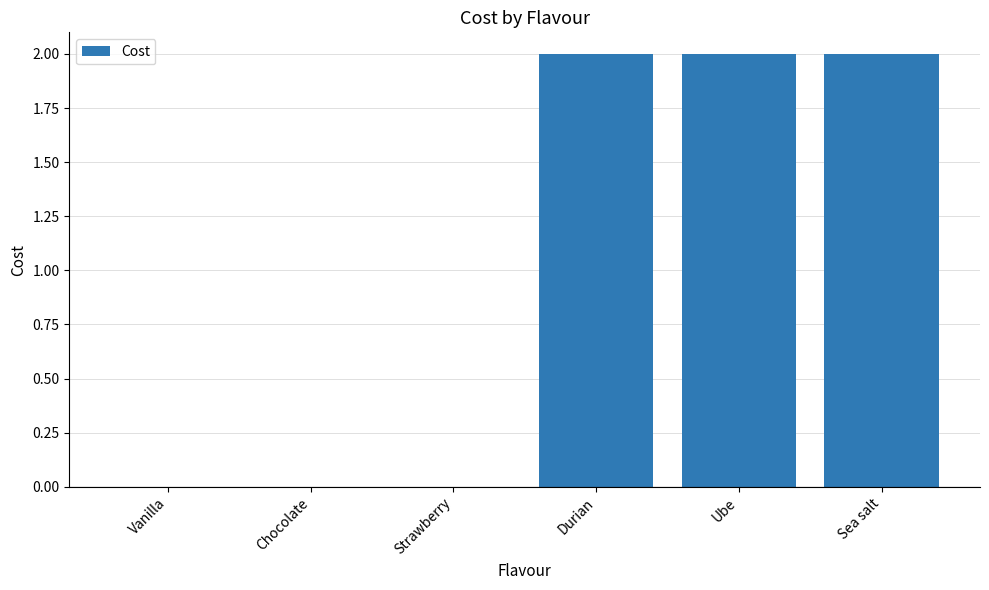

The value at Sea salt is 2. True or false?

True